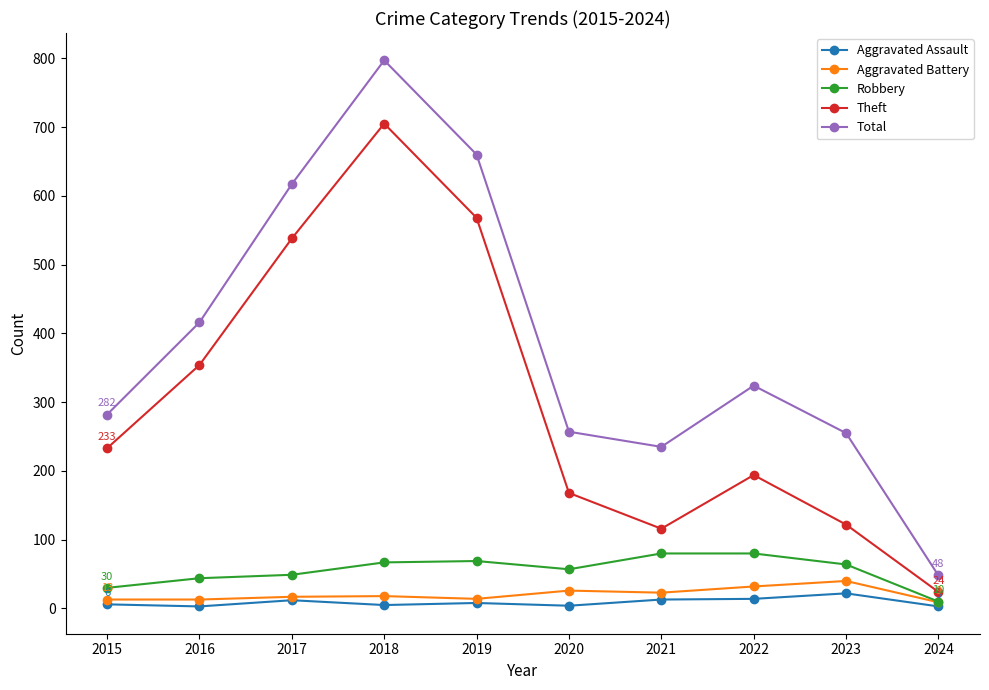

True or false: Aggravated Assault and Total intersect in this chart.

False